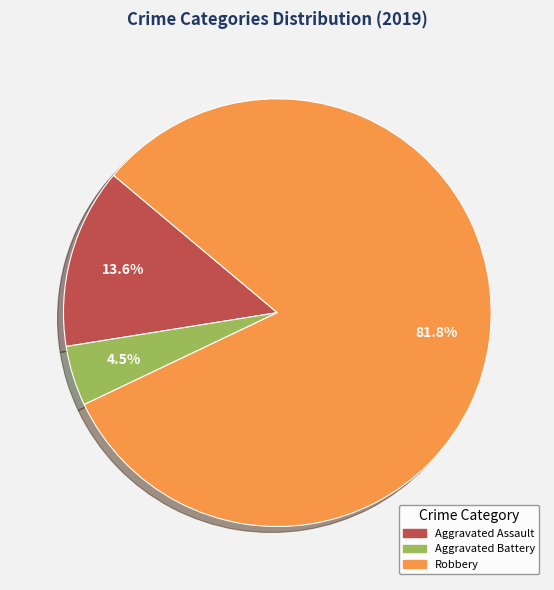

Is there a majority slice in this chart?

Yes